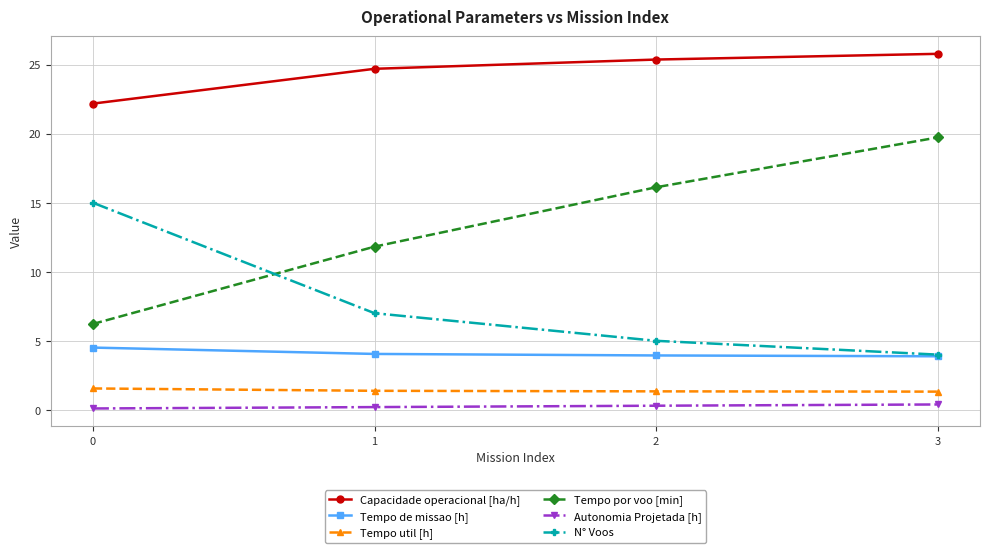

What is the sum of the Autonomia Projetada [h] values at 1 and 2?

0.5